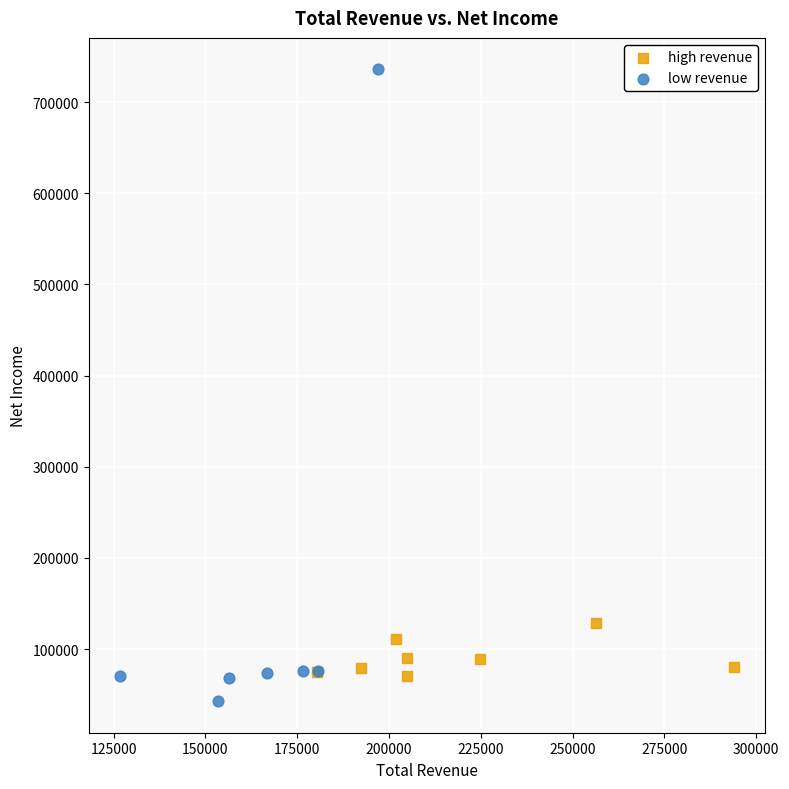

Which series has the widest spread of Y values?

low revenue